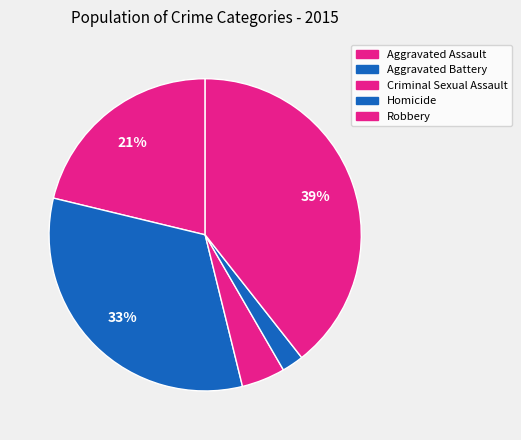

What percentage is NOT represented by Criminal Sexual Assault?

95.5%